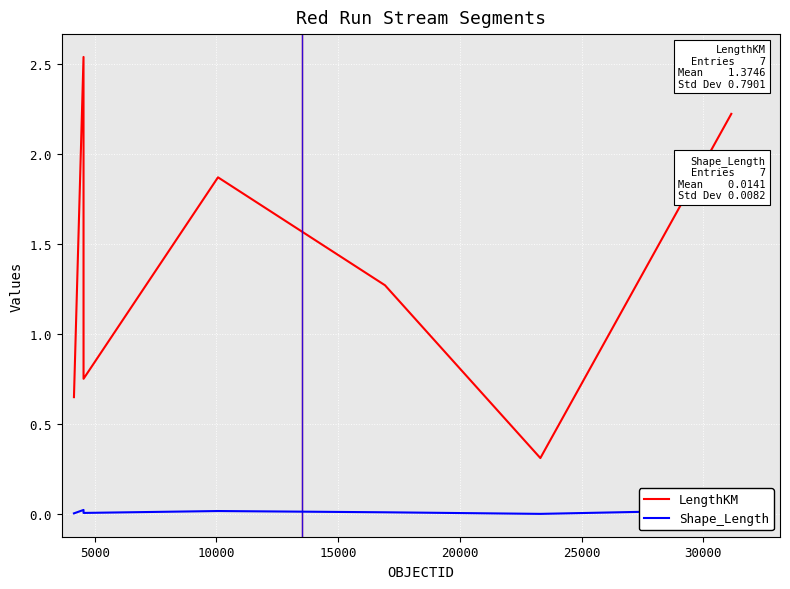

Which series has the largest range (max minus min)?

LengthKM